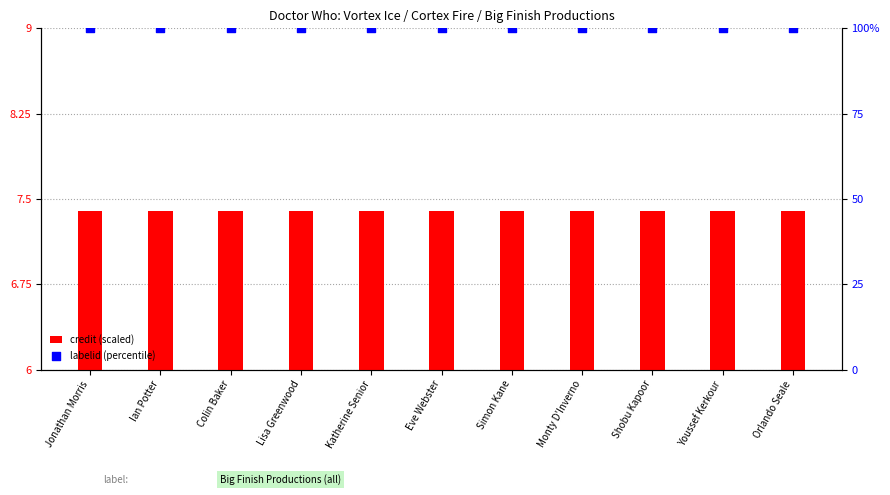

Is the value of labelid (percentile) at Colin Baker greater than the value of credit (scaled) at Katherine Senior?

Yes